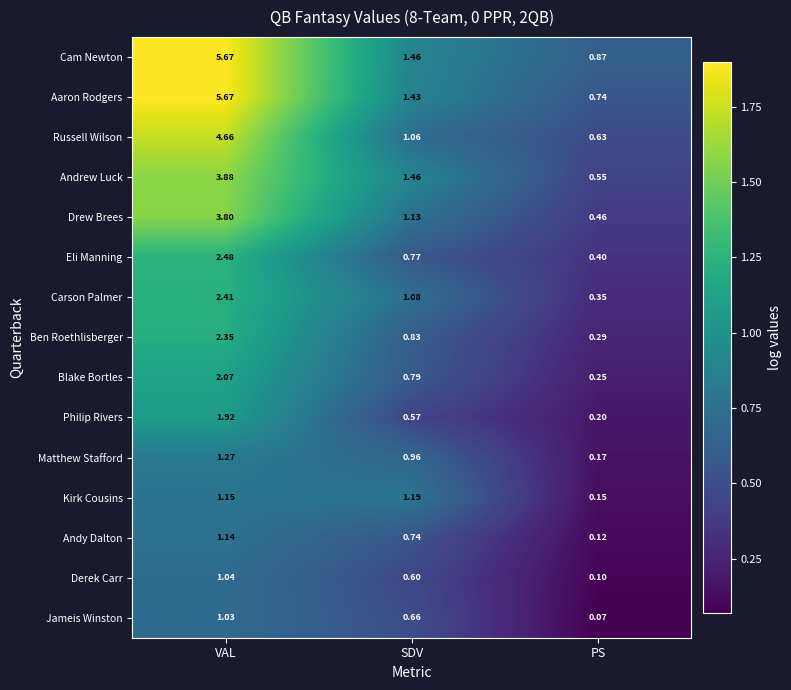

At which category is the sum across all series the highest?

VAL